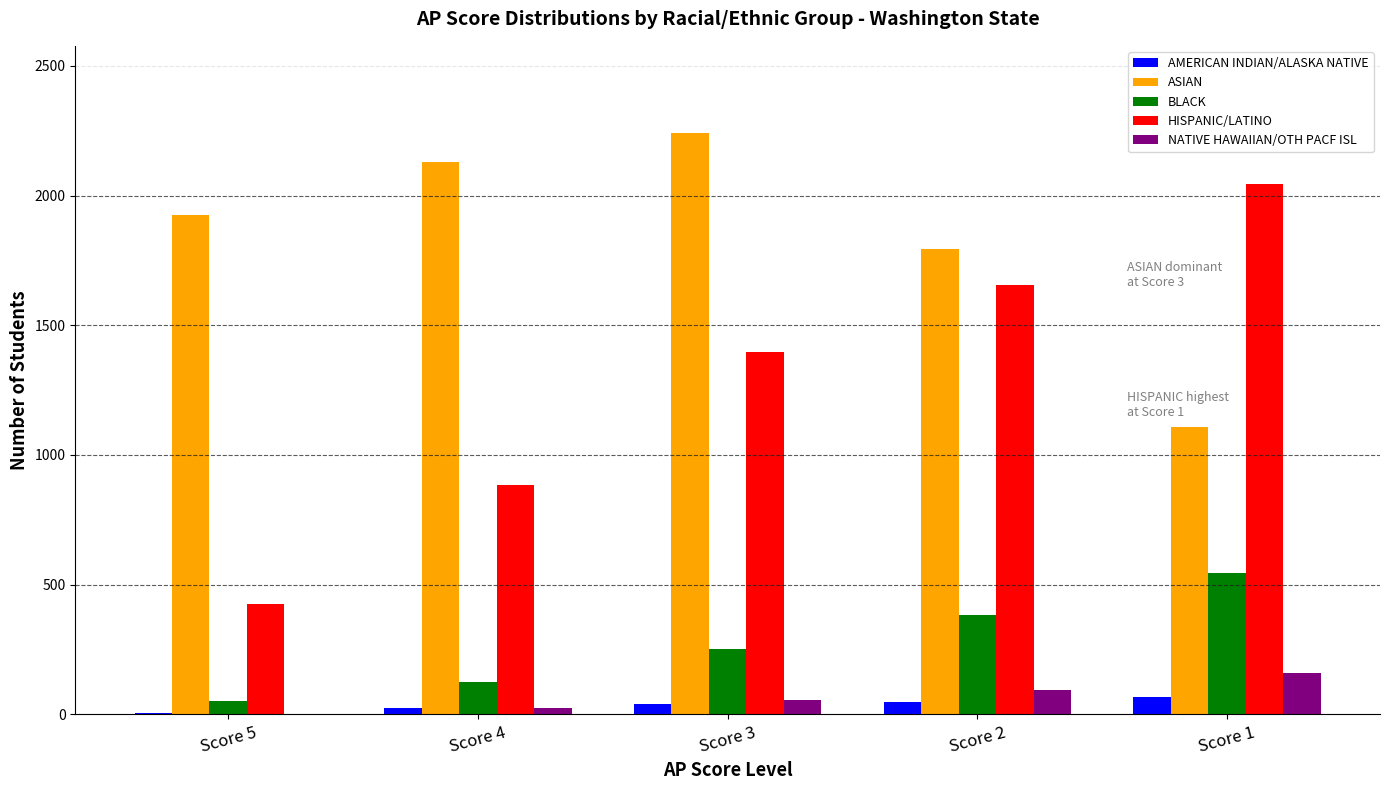

At which category does the chart reach its peak across all series?

Score 3